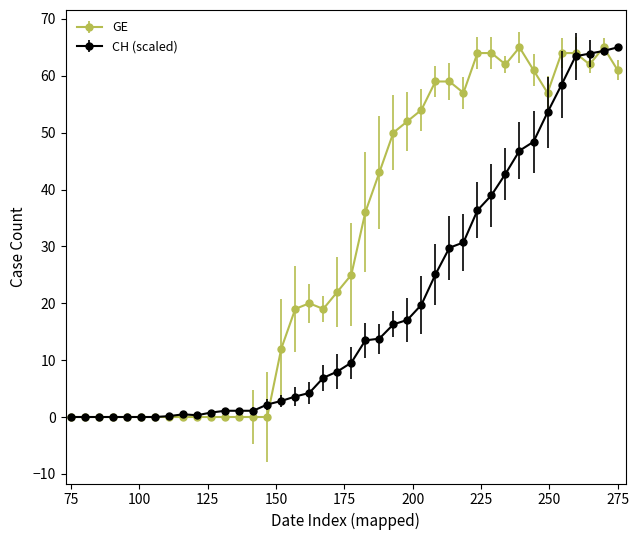

What is the maximum value shown in the chart?

65.0